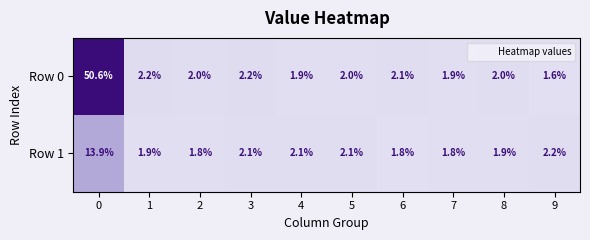

Reading right to left, list all the values displayed in this chart.

Row 0: 1.6	2.0	1.9	2.1	2.0	1.9	2.2	2.0	2.2	50.6
Row 1: 2.2	1.9	1.8	1.8	2.1	2.1	2.1	1.8	1.9	13.9